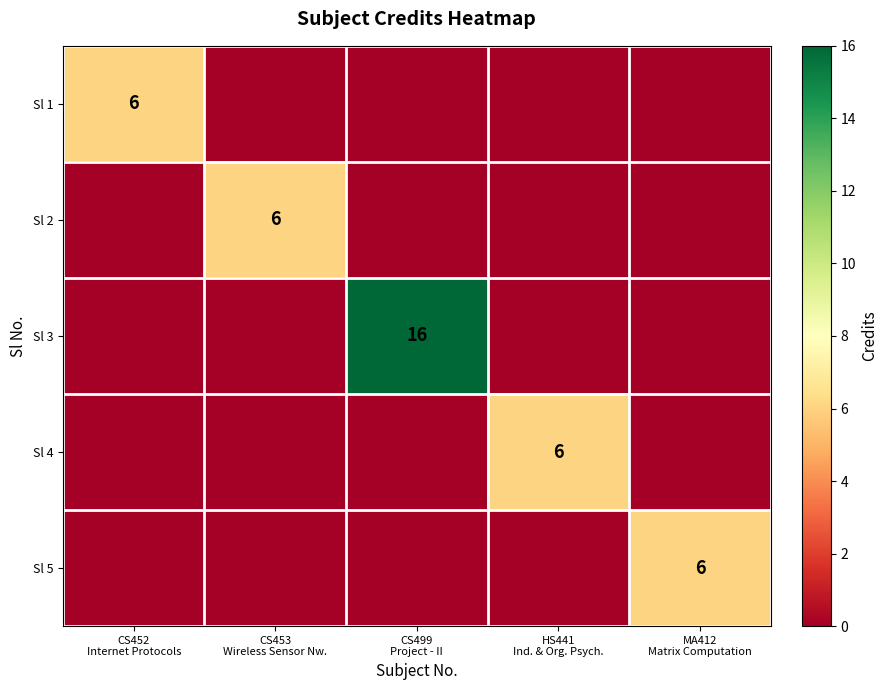

What is the difference between the Sl 4 values at CS452 Internet Protocols and HS441 Ind. & Org. Psych.?

6